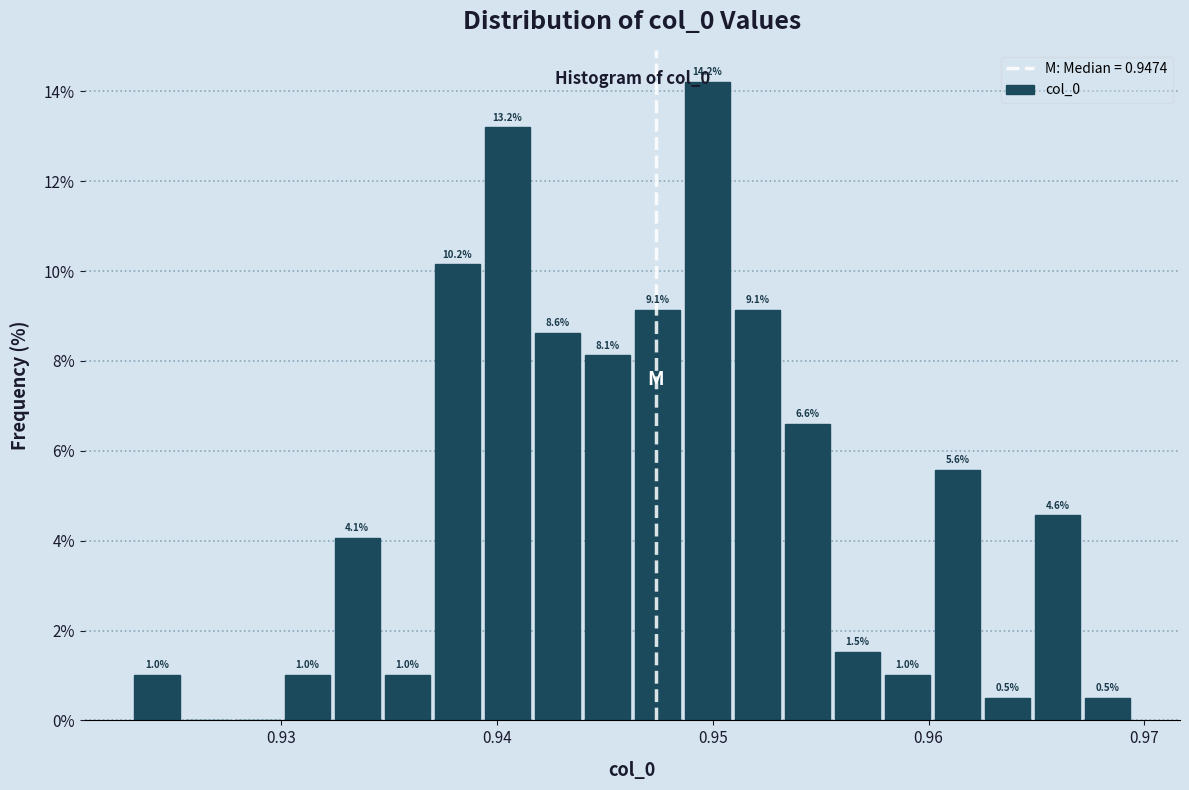

Read against the x-axis, roughly where is the centre of the tallest bar?

0.950